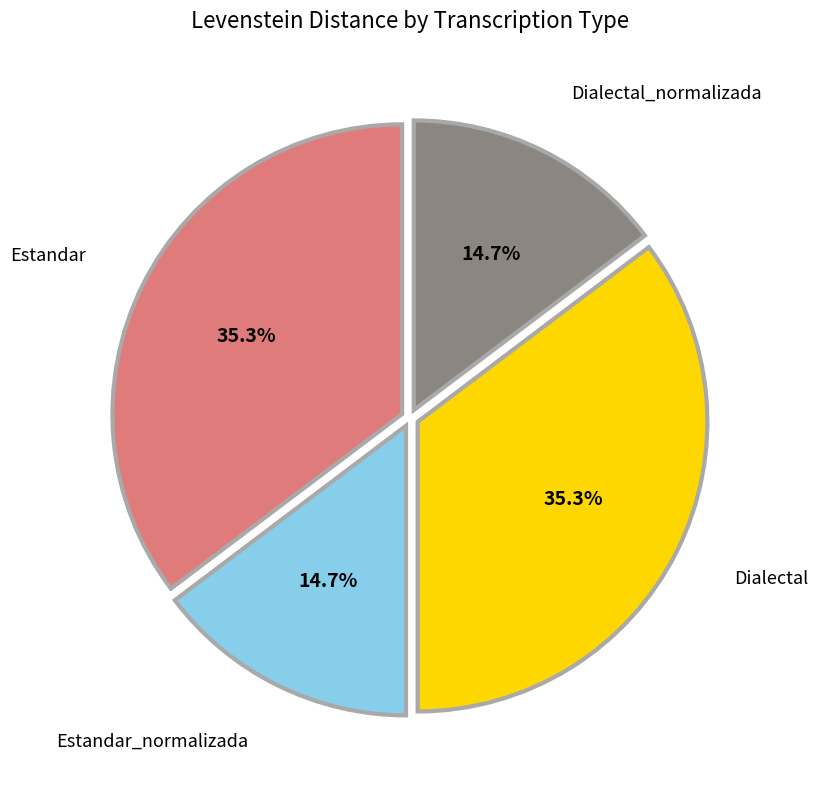

Is there a majority slice in this chart?

No